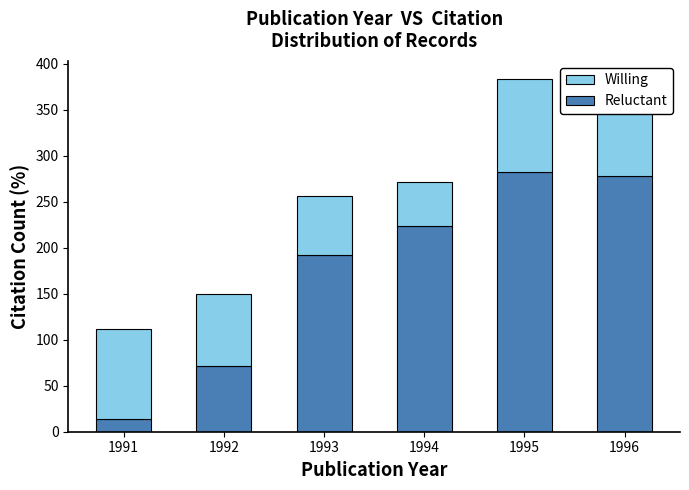

Reading left to right, transcribe all the data shown in this chart.

Reluctant: 1991=14	1992=71	1993=192	1994=224	1995=282	1996=278
Willing: 1991=98	1992=79	1993=64	1994=48	1995=102	1996=104